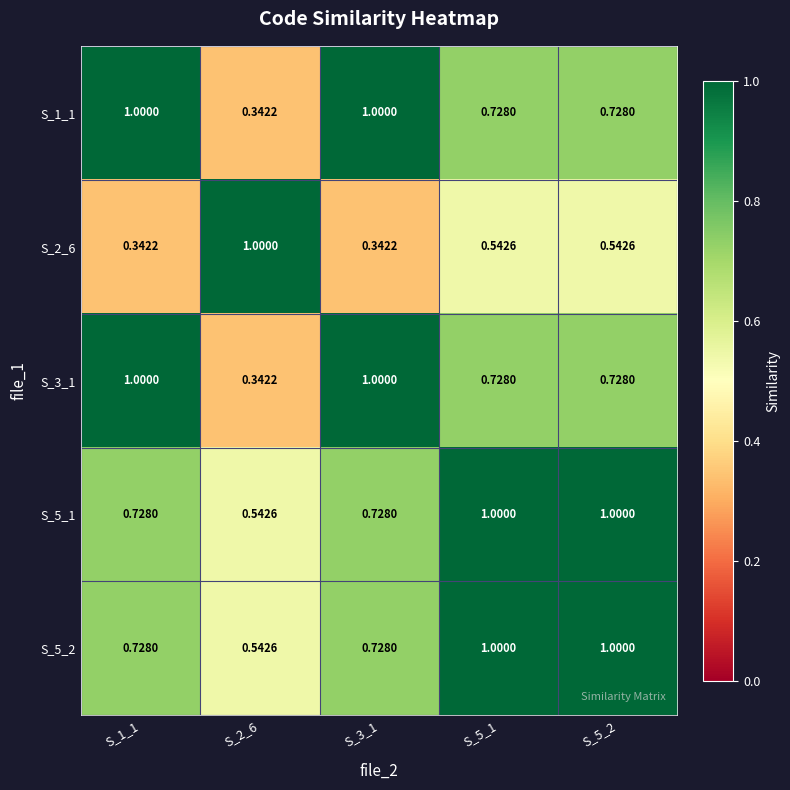

How many categories are shown in the chart?

5